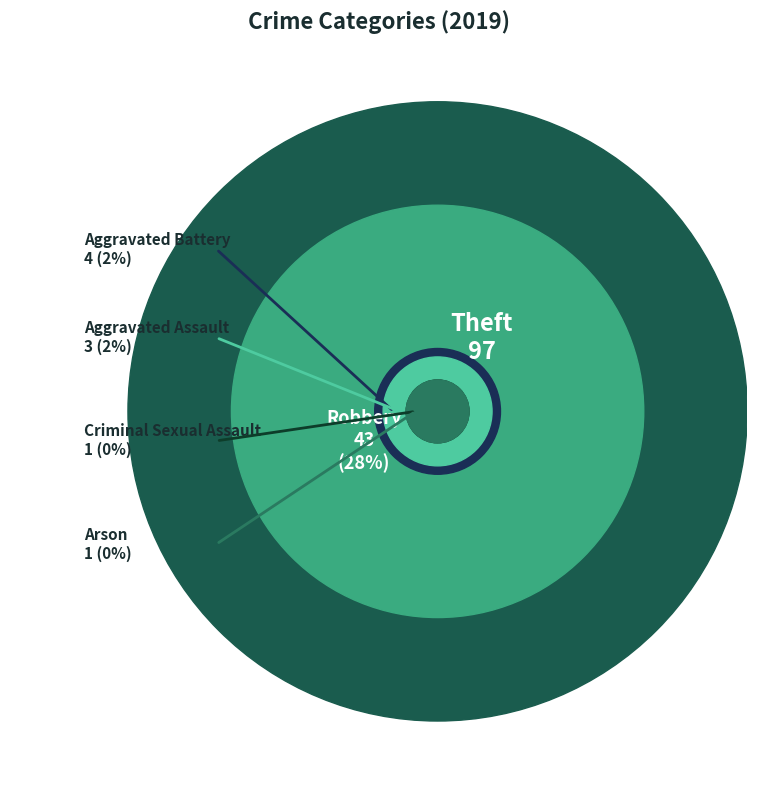

What is the total percentage of Aggravated Battery and Robbery?

31.5%